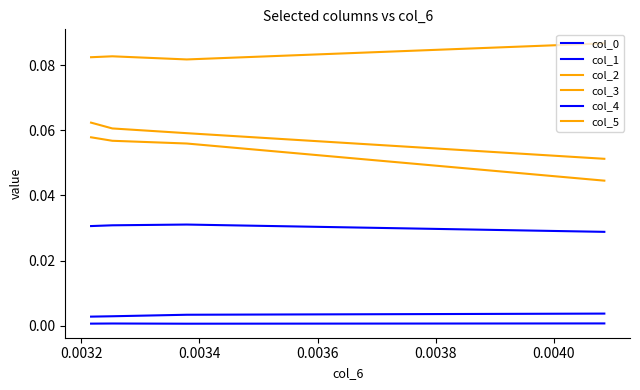

Reading right to left, list all the values displayed in this chart.

col_0: 0.0	0.0	0.0	0.0
col_1: 0.0	0.0	0.0	0.0
col_2: 0.1	0.1	0.1	0.1
col_3: 0.1	0.1	0.1	0.1
col_4: 0.0	0.0	0.0	0.0
col_5: 0.1	0.1	0.1	0.0